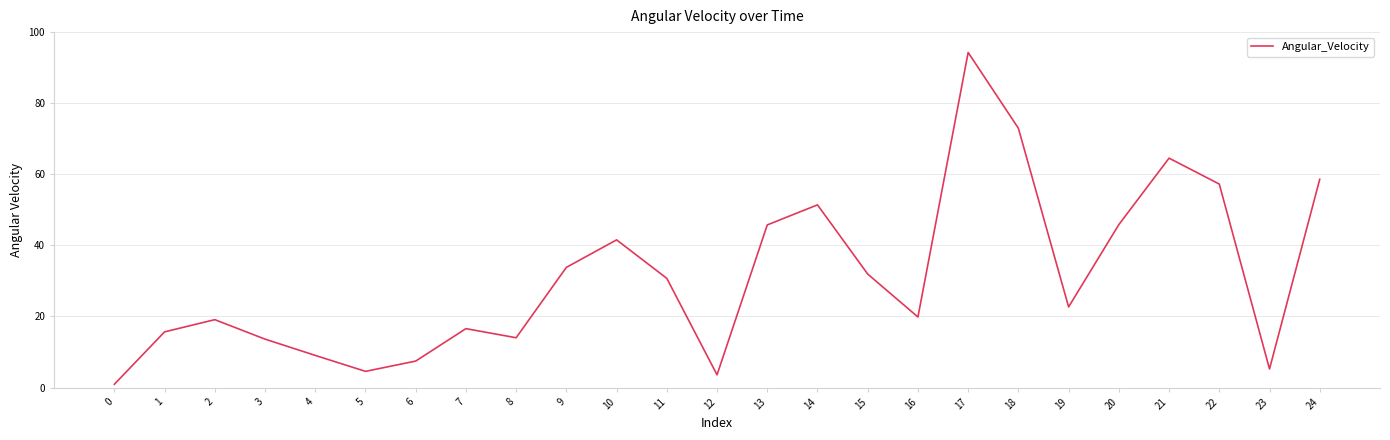

What is the change in value from 19 to 21?

+41.9